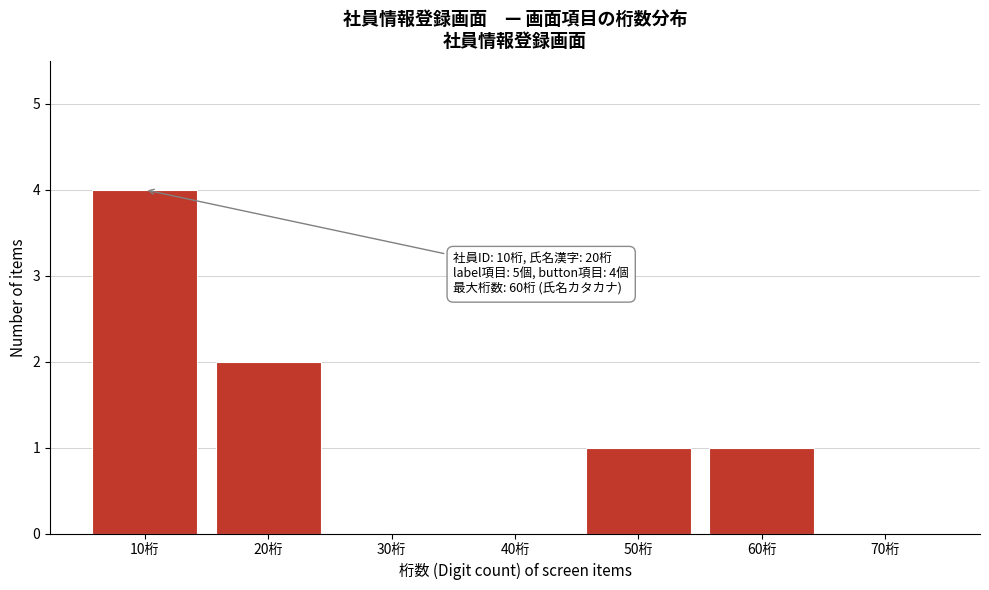

Reading left to right, transcribe all the data shown in this chart.

10桁=4	20桁=2	30桁=0	40桁=0	50桁=1	60桁=1	70桁=0